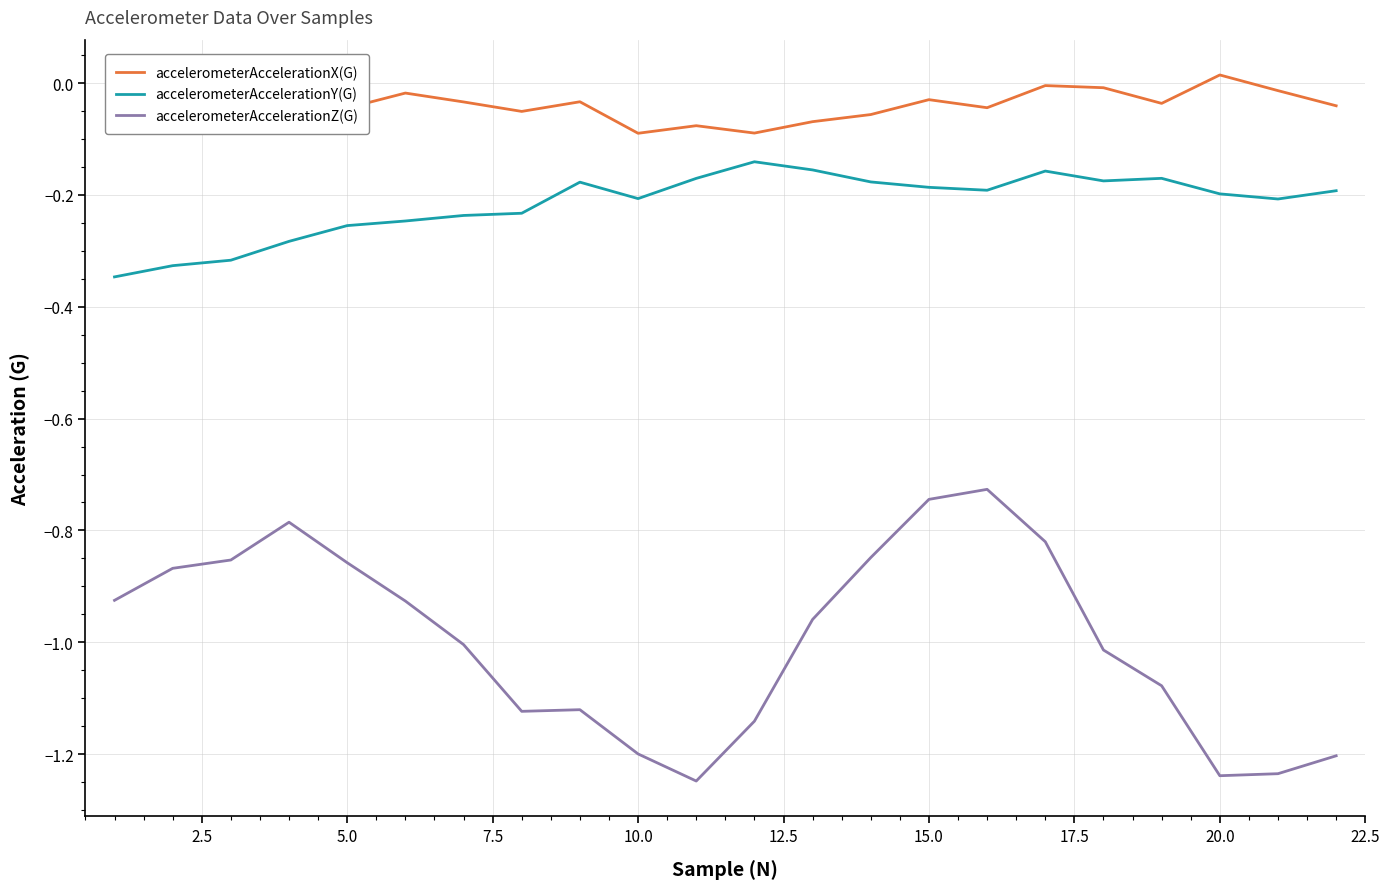

Which series has the largest total across all categories?

accelerometerAccelerationX(G)